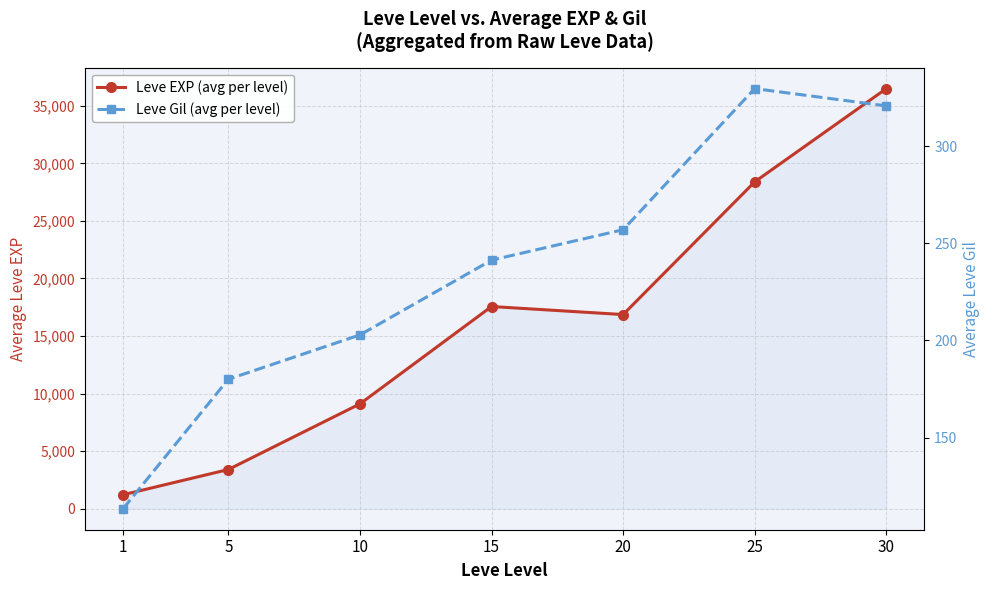

What is the maximum value for Leve EXP (avg per level)?

36492.5